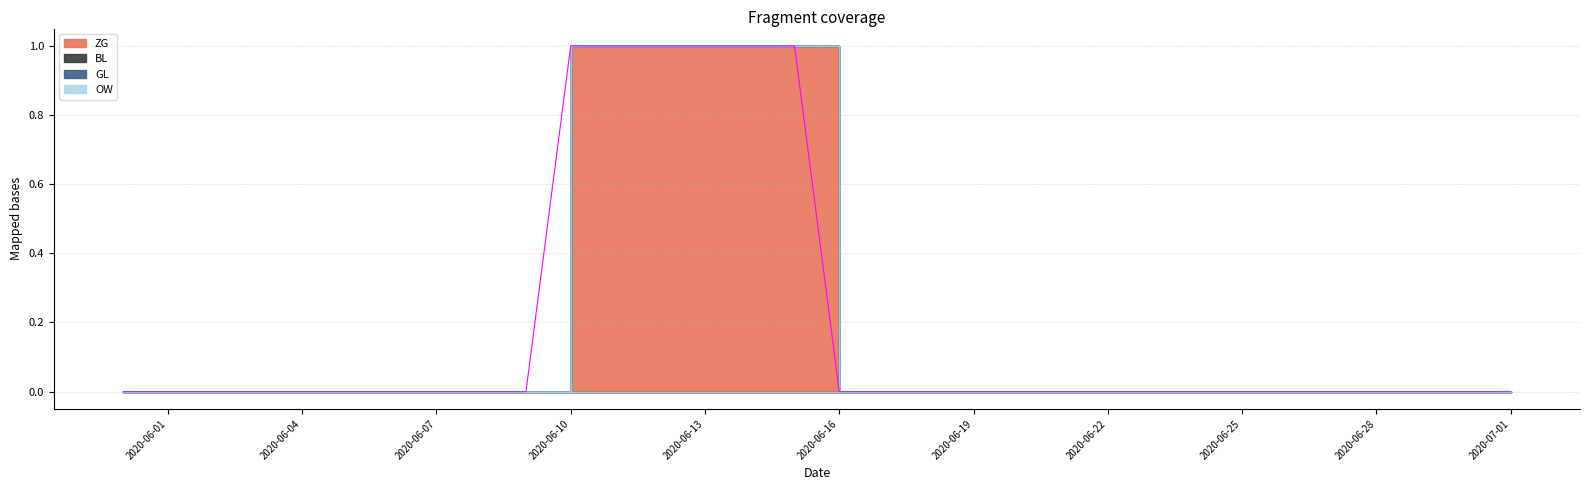

Does the chart display data point markers on the line(s)?

No